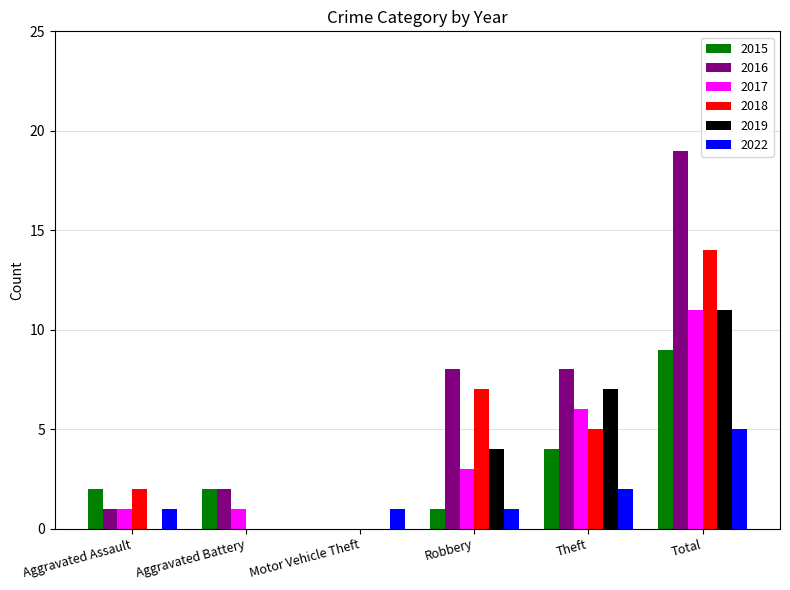

Which series changed the most between Robbery and Total?

2016